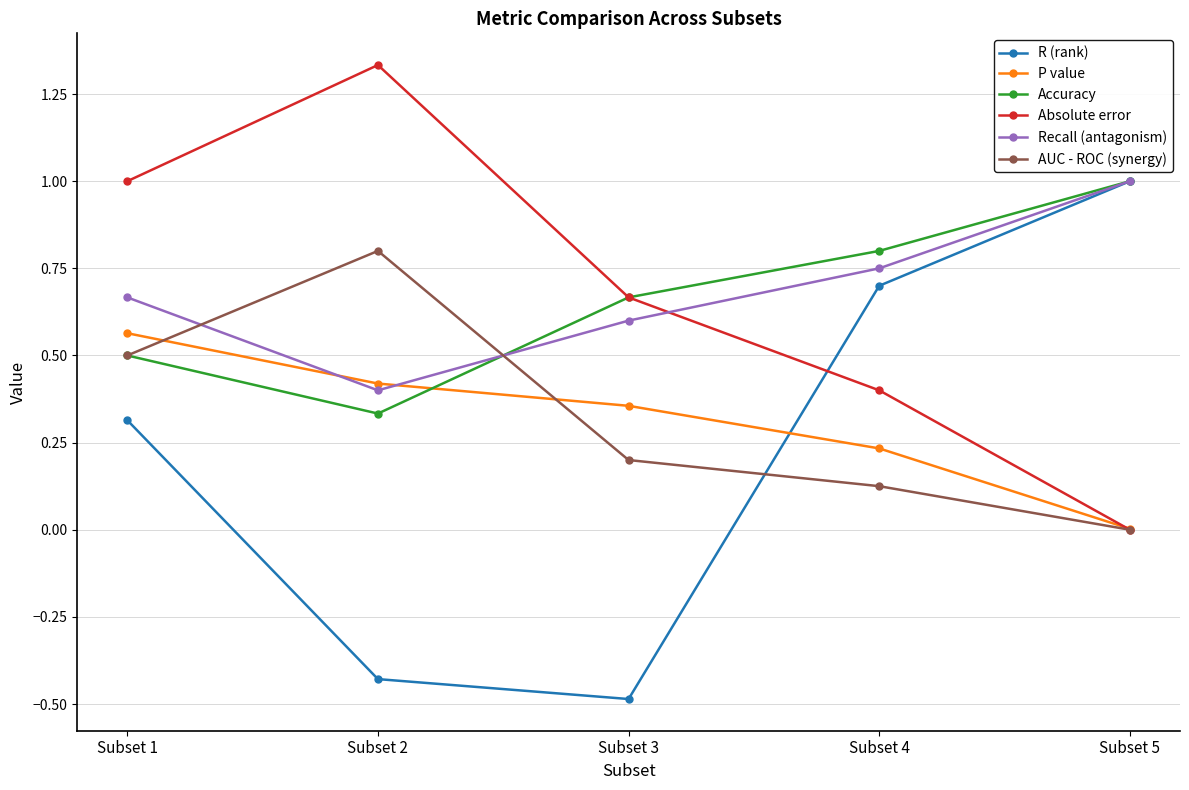

List the labels in order of AUC - ROC (synergy) value, smallest first.

Subset 5, Subset 4, Subset 3, Subset 1, Subset 2